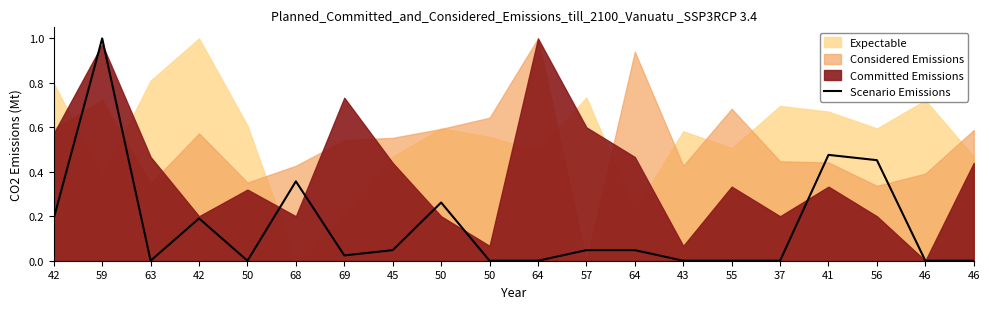

The value at 69 is 0.0. True or false?

True